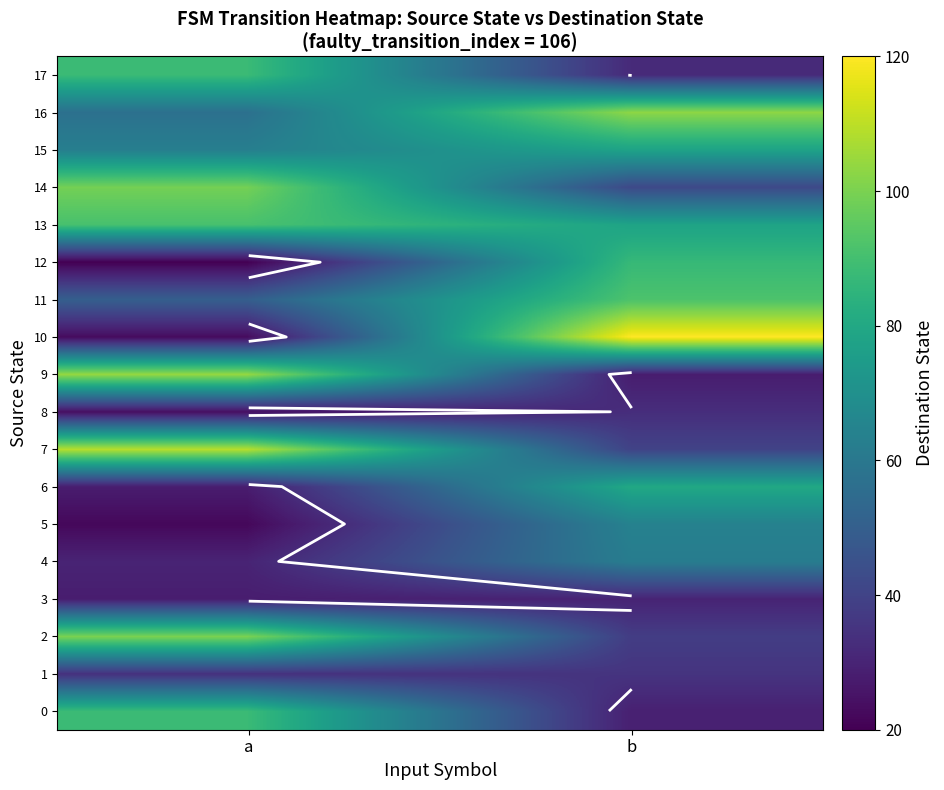

Which series has the largest range (max minus min)?

10